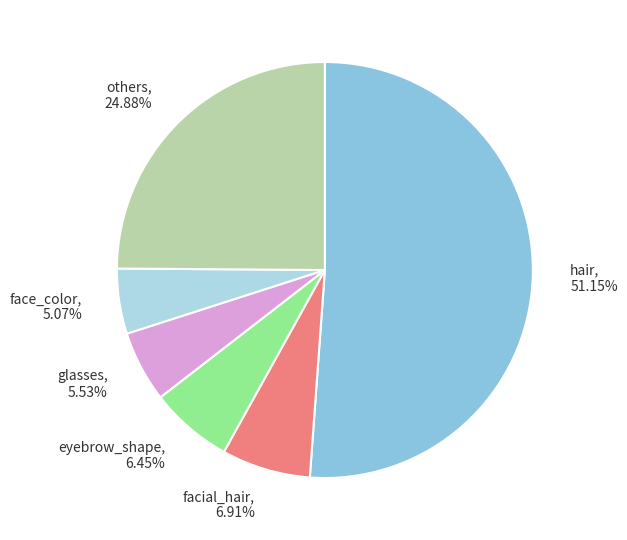

To the nearest percent, what is the average slice percentage?

17%